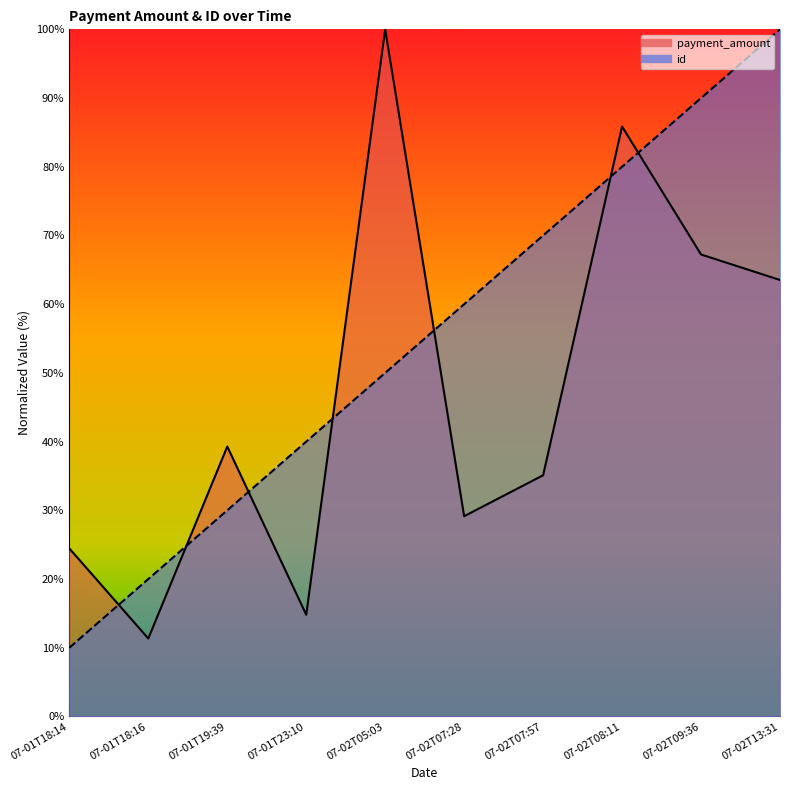

What is the difference between the id_line values at 07-02T09:36 and 07-01T23:10?

50.0